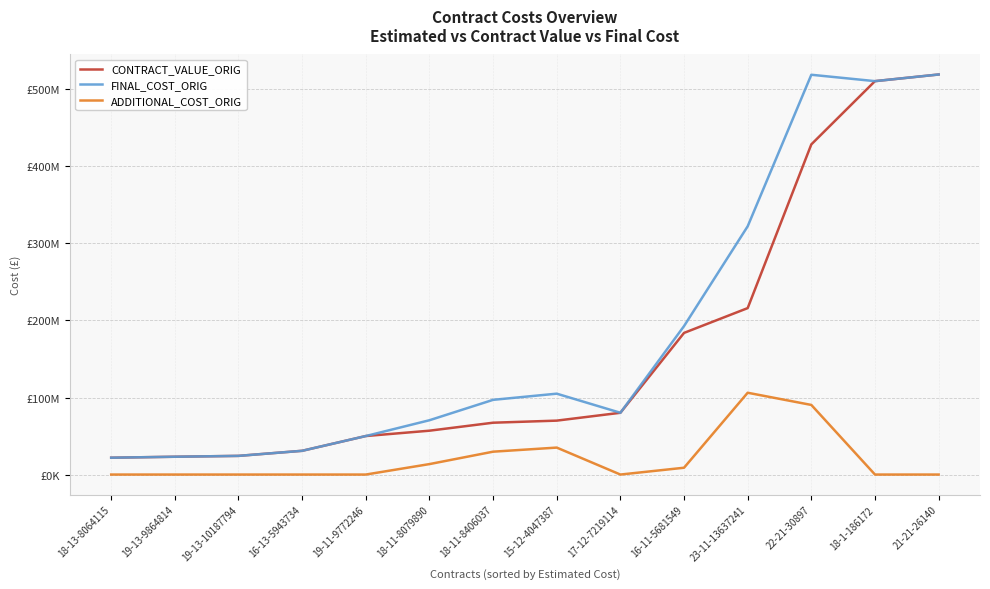

What are all the series names shown in the legend?

CONTRACT_VALUE_ORIG, FINAL_COST_ORIG, ADDITIONAL_COST_ORIG